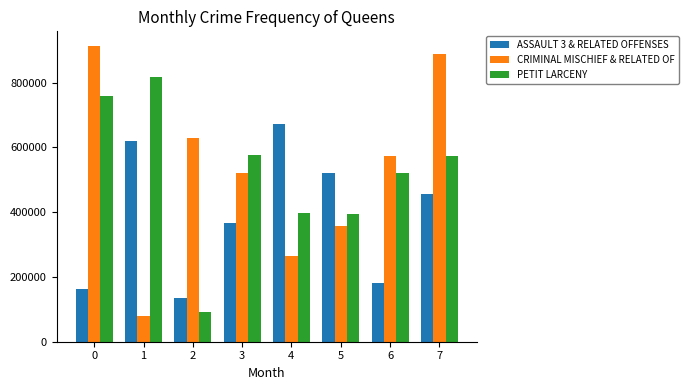

The value of ASSAULT 3 & RELATED OFFENSES at 6 is 181285. True or false?

True